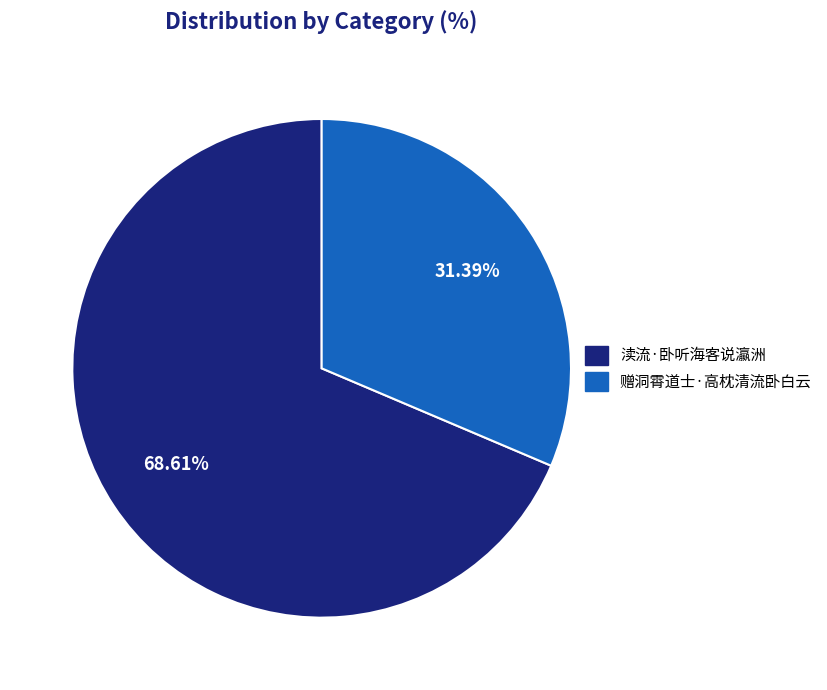

To the nearest percent, what percentage of the pie is 渎流·卧听海客说瀛洲?

69%